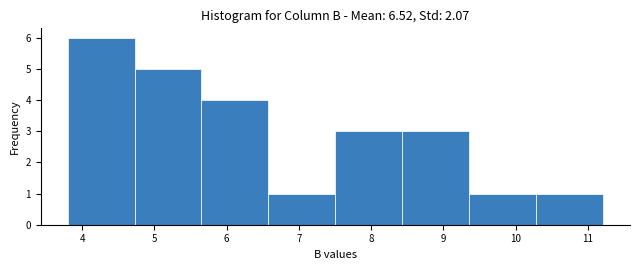

How tall is the bar that spans 5.7 to 6.6 on the x-axis? Neither the bar edges nor the heights are printed on the chart, so give them approximately, as read against the axes.

4